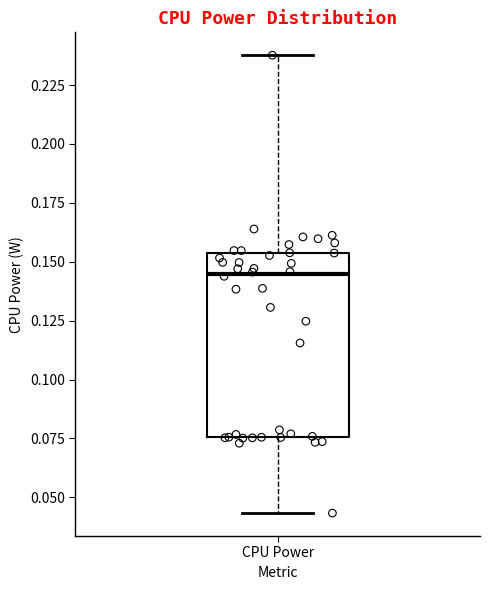

Read this box plot against the y-axis: the position of the median line, the range covered by the box, and the ends of both whiskers. The values are not printed on the chart, so give them approximately, as read against the axis.

median 0.145, box 0.075 to 0.155, whiskers 0.045 to 0.240